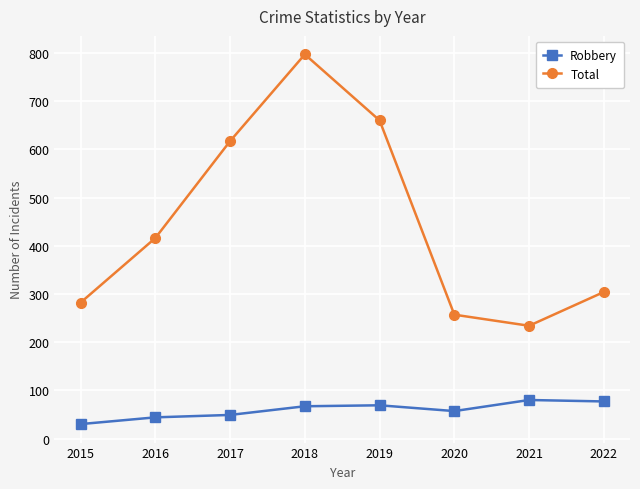

Which series has the widest spread of values?

Total